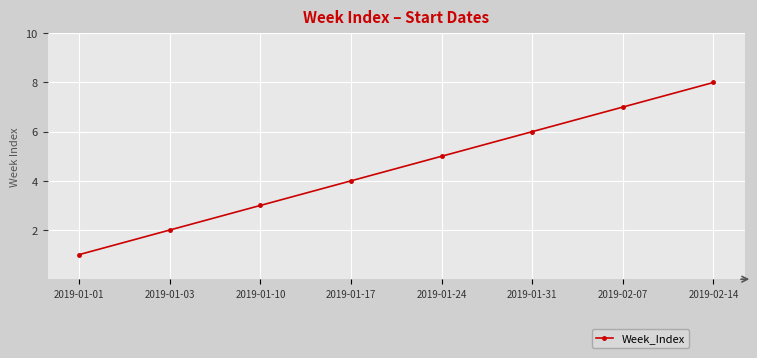

Which category has the lowest value across all series?

2019-01-01